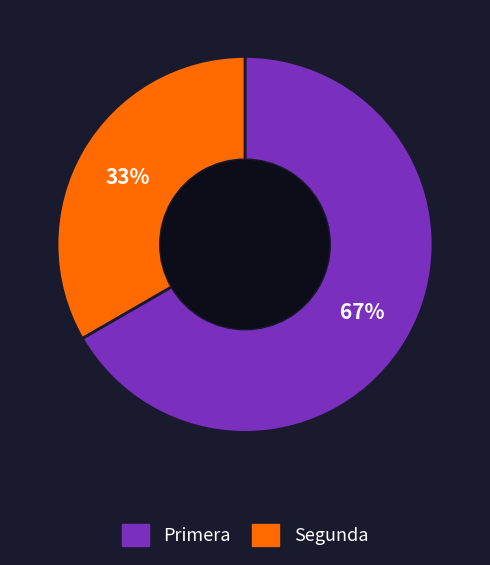

Which category accounts for the majority?

Primera